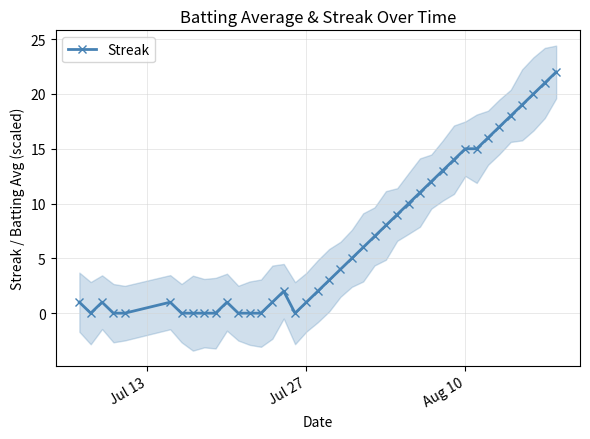

Count the number of data series in this chart.

1